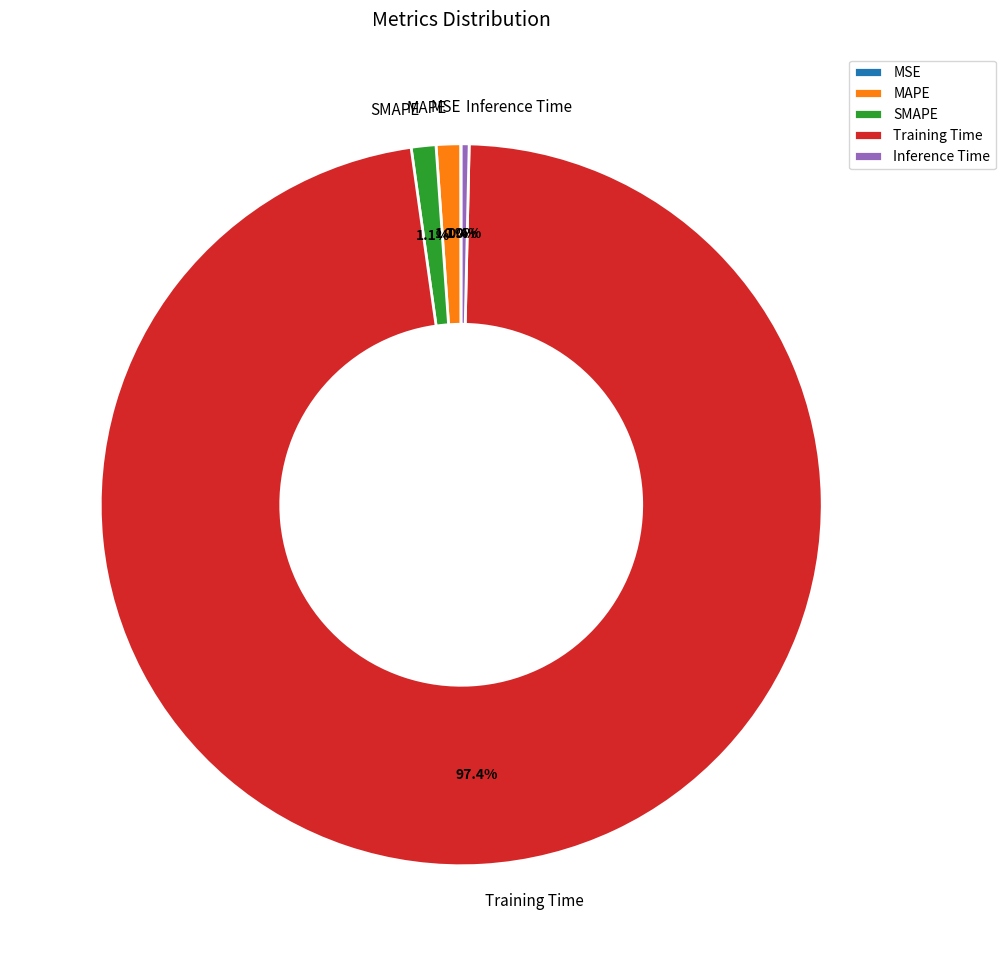

What is the largest slice in the pie chart?

Training Time